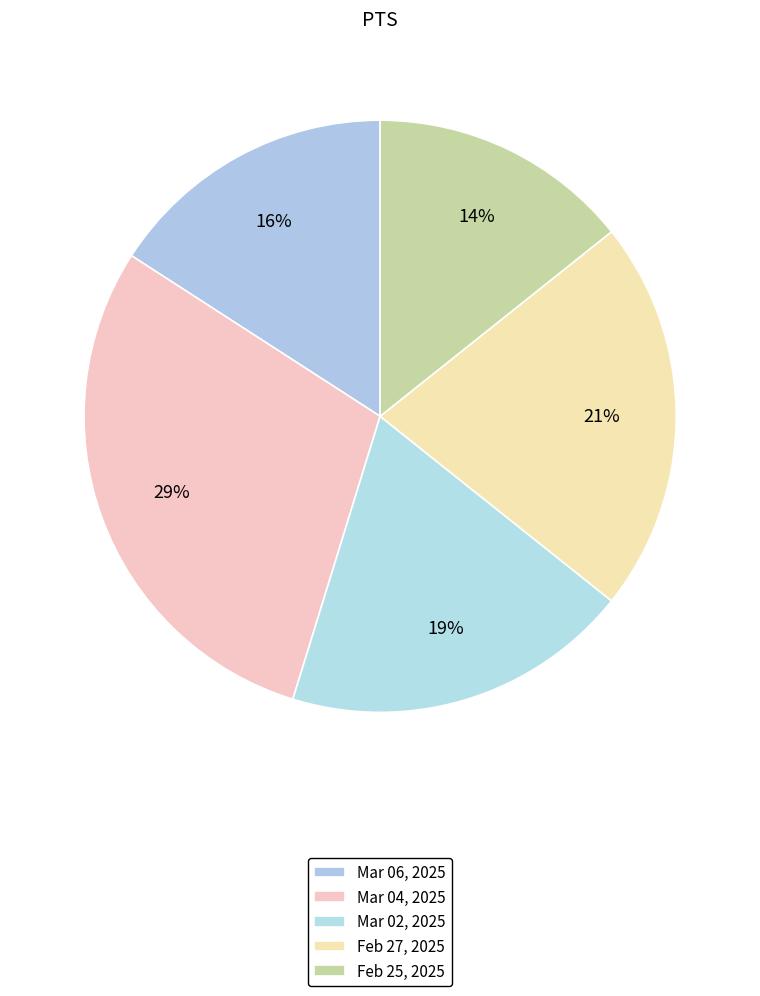

Count the number of slices in the pie.

5